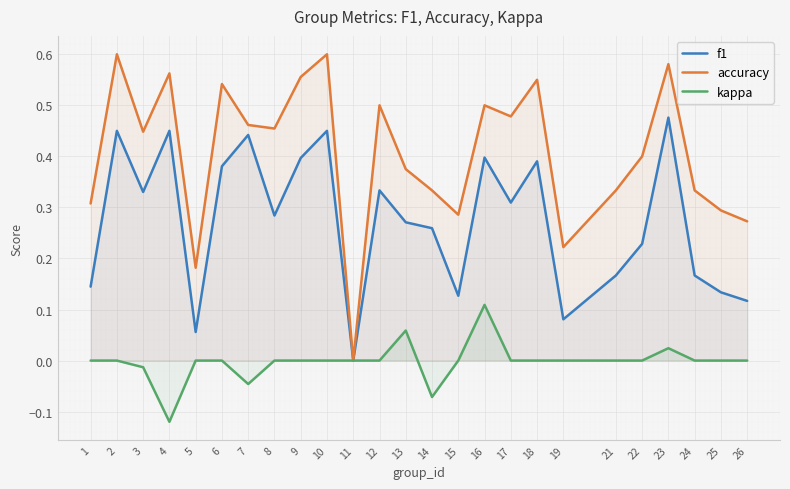

True or false: accuracy and f1 cross at least once.

False